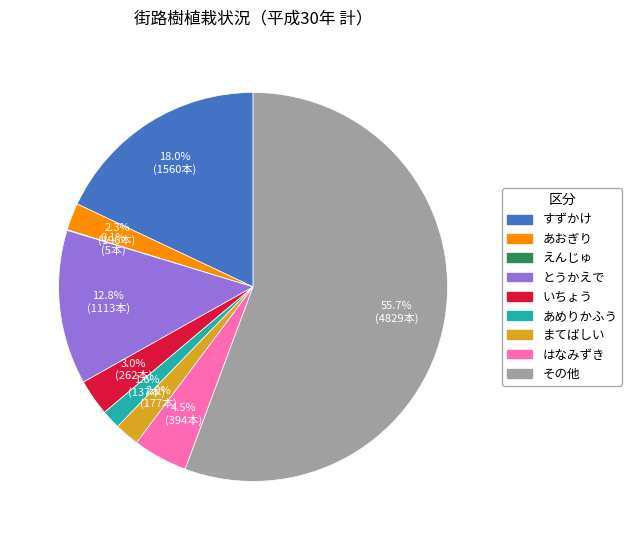

Does any single category account for the majority?

Yes